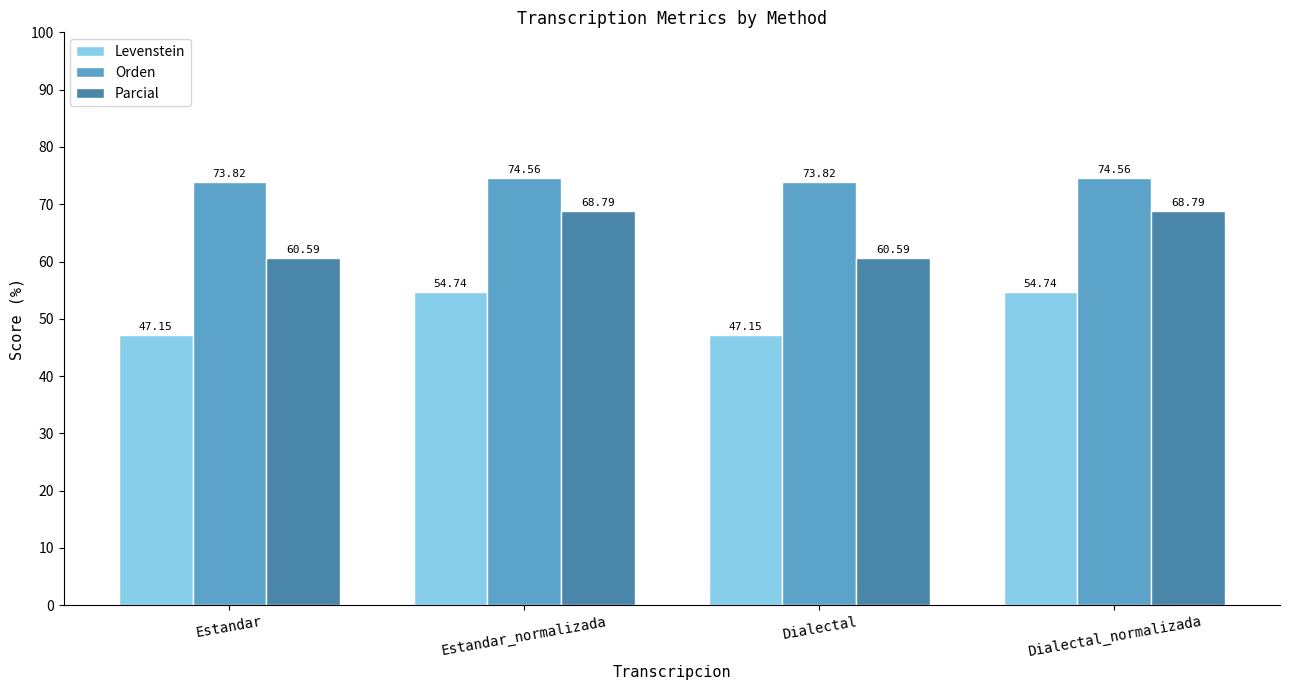

Are the bars horizontal?

No